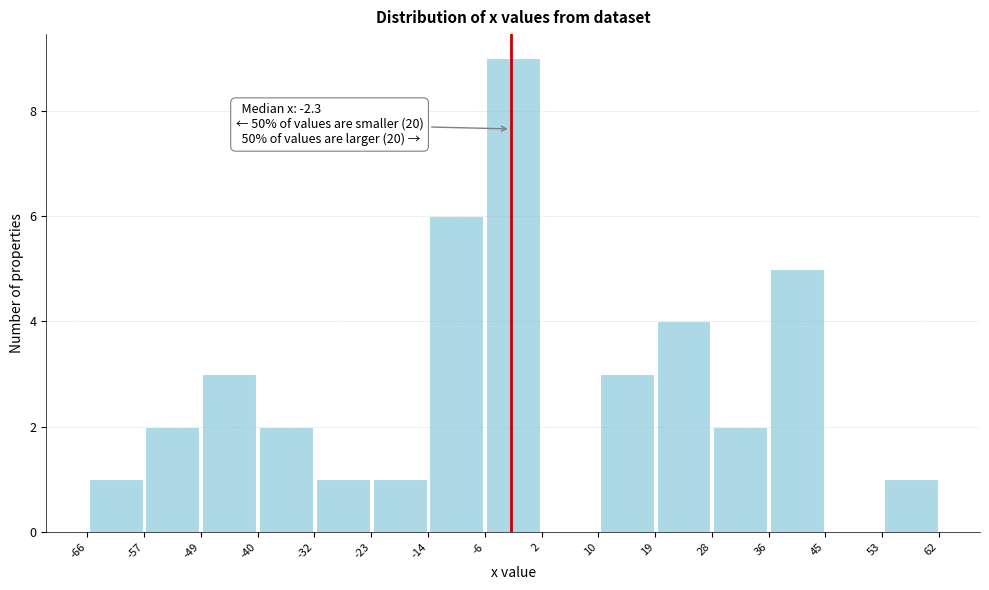

Which range on the x-axis has the tallest bar?

-6 to 2